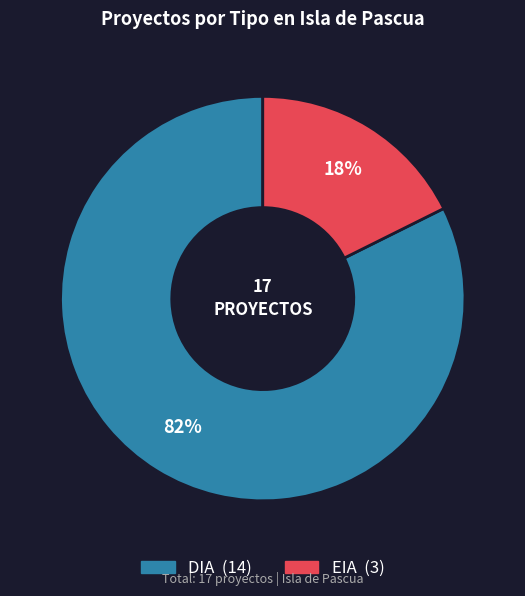

Count the number of slices in the pie.

2